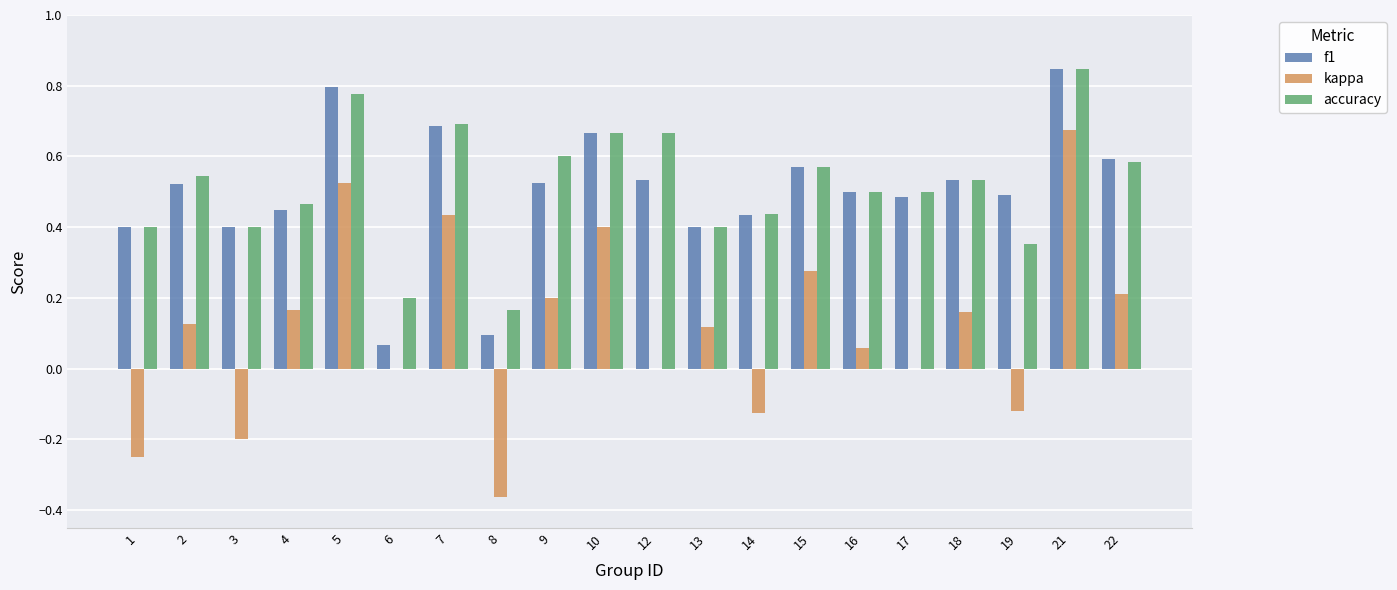

At which category does the chart reach its peak across all series?

21